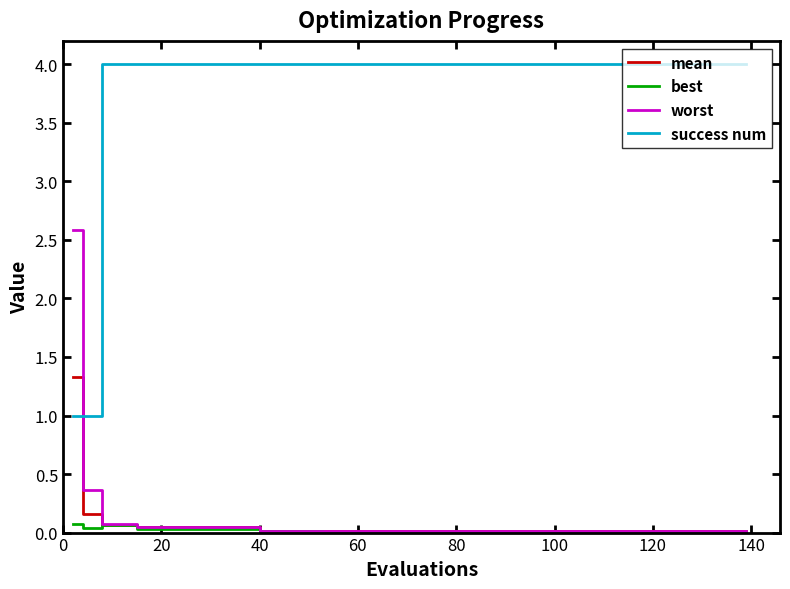

List the series in order of their peak value, lowest first.

best, mean, worst, success num